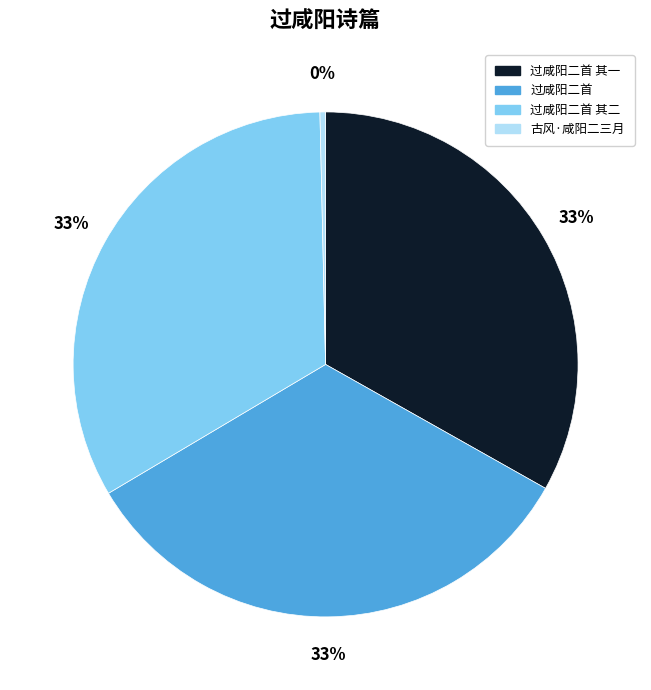

Between 古风·咸阳二三月 and 过咸阳二首 其二, which is larger?

过咸阳二首 其二